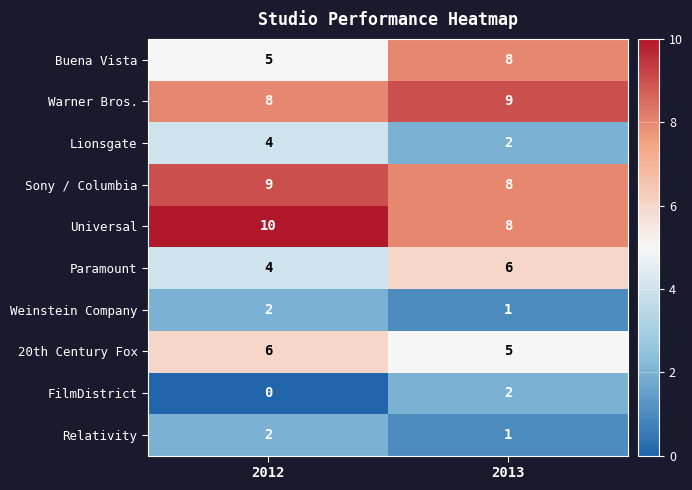

The value of Sony / Columbia at 2012 is 9. True or false?

True